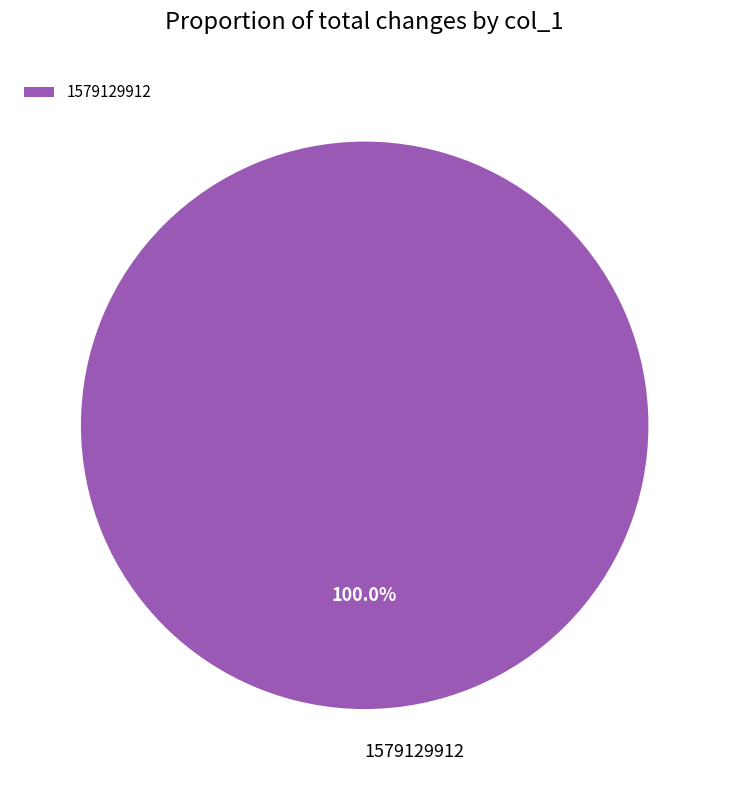

Rank the categories by value from highest to lowest.

1579129912